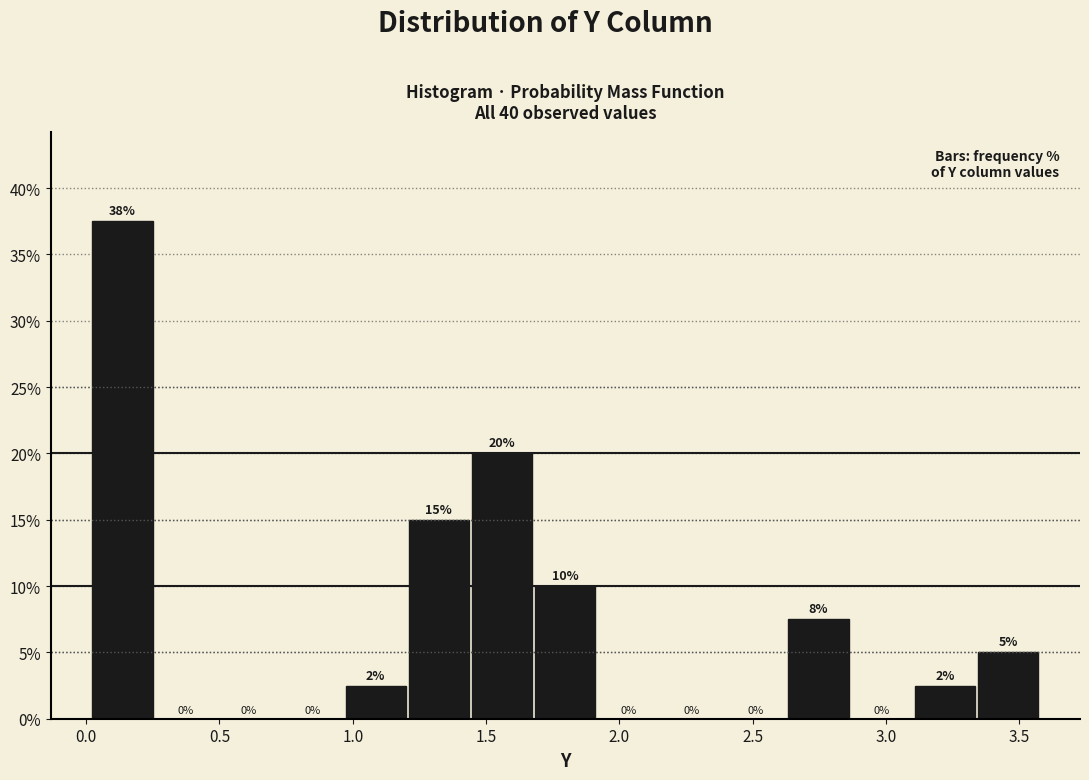

Over which range of the x-axis is the bar tallest?

0.00 to 0.25